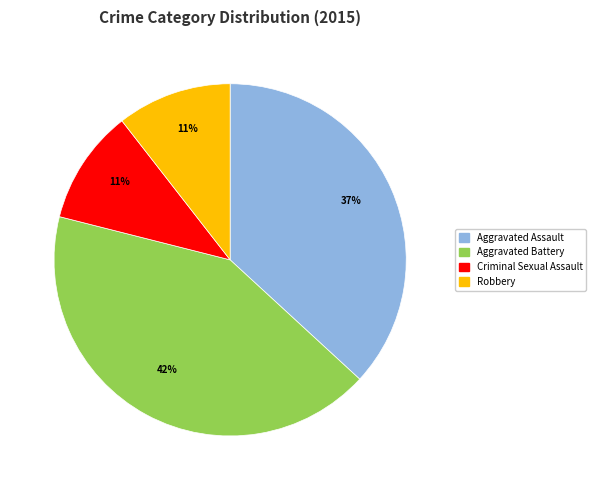

To the nearest percent, what portion does Aggravated Battery represent?

42%